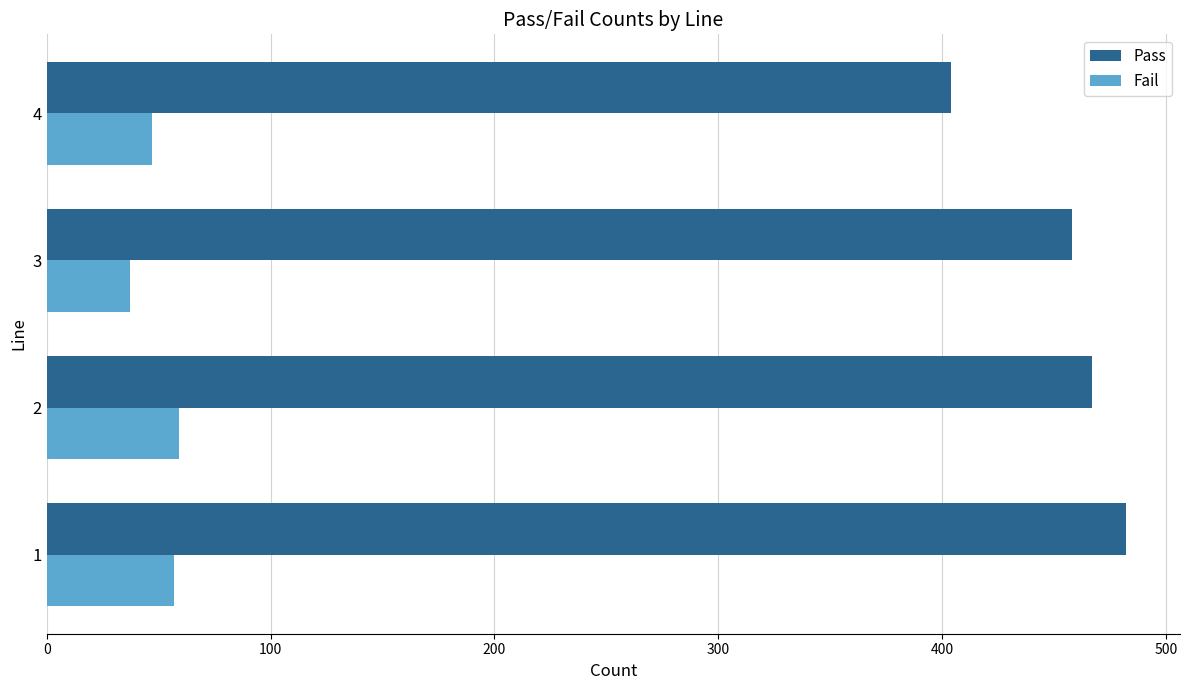

What is the total value across all series at 3?

495